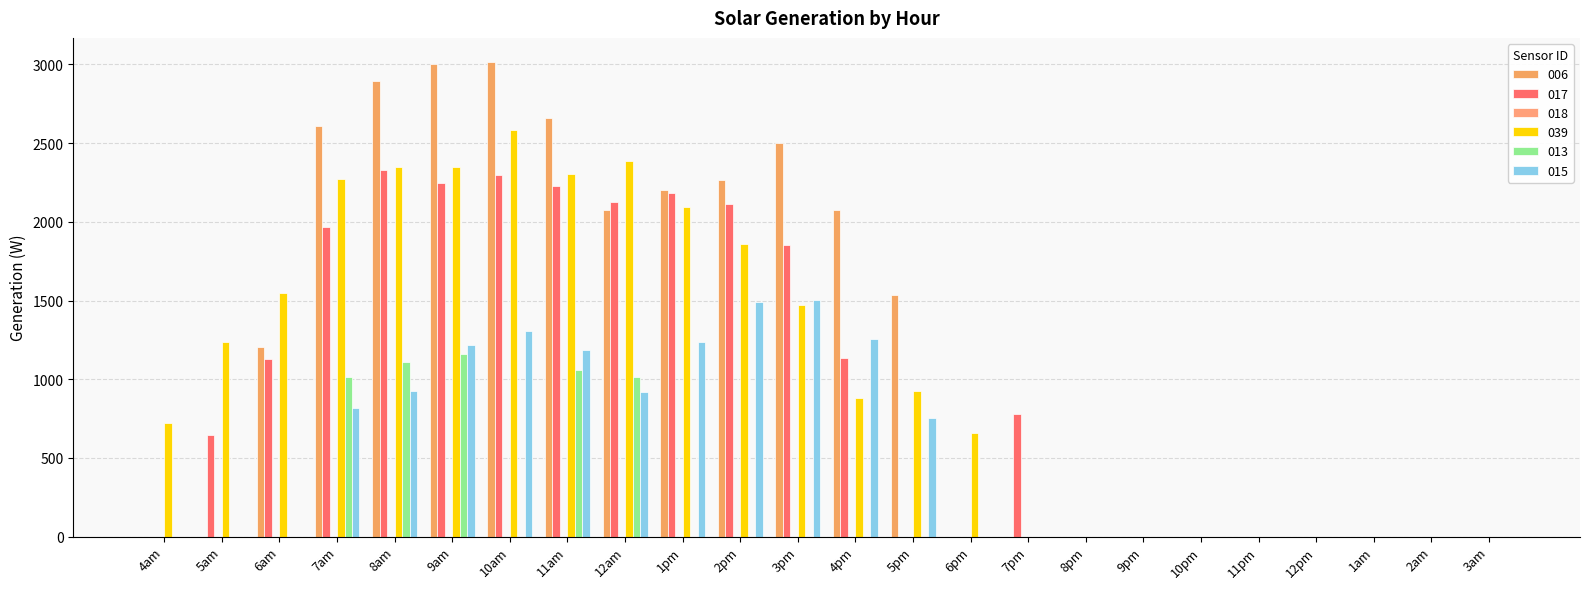

List the labels in order of 006 value, smallest first.

4am, 5am, 6pm, 7pm, 8pm, 9pm, 10pm, 11pm, 12pm, 1am, 2am, 3am, 6am, 5pm, 4pm, 12am, 1pm, 2pm, 3pm, 7am, 11am, 8am, 9am, 10am